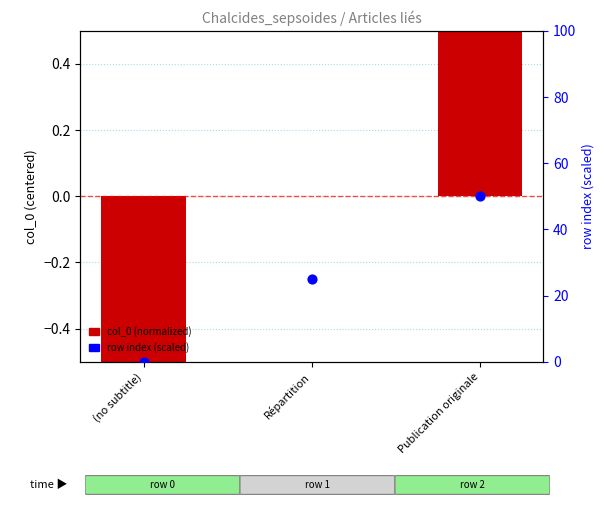

What are all the series names shown in the legend?

col_0 (normalized), row index (scaled)